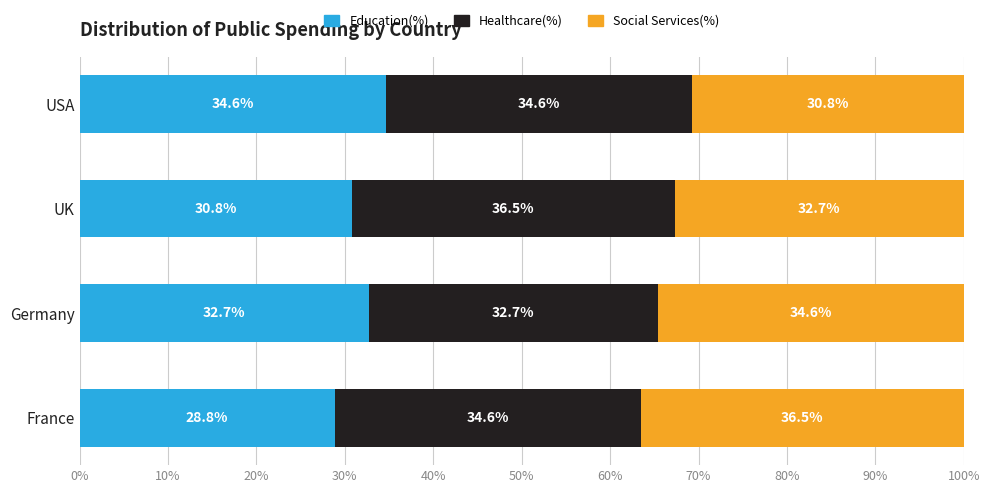

What is the highest value of the Education(%) series?

34.6